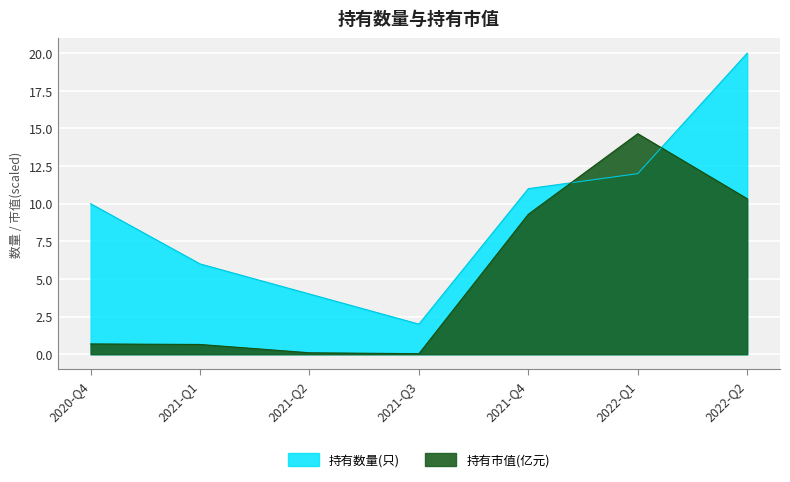

The value of 持有数量(只) at 2022-Q2 is 20.0. True or false?

True